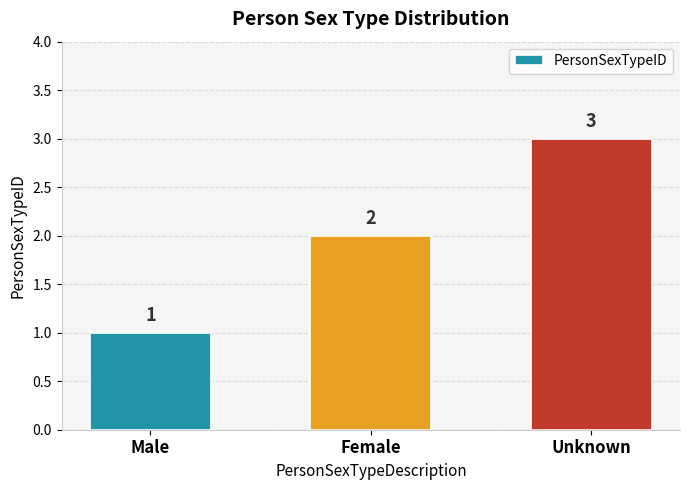

Between Female and Male, which is larger?

Female